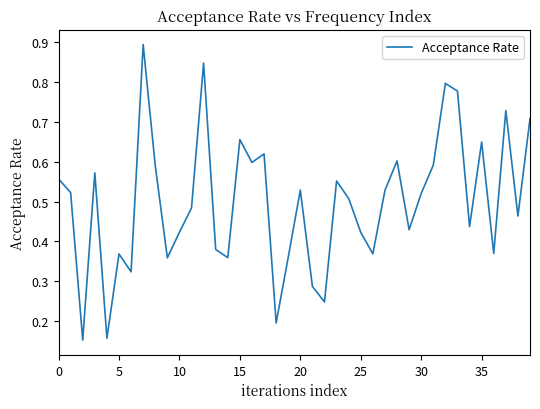

What is the maximum value shown in the chart?

0.9